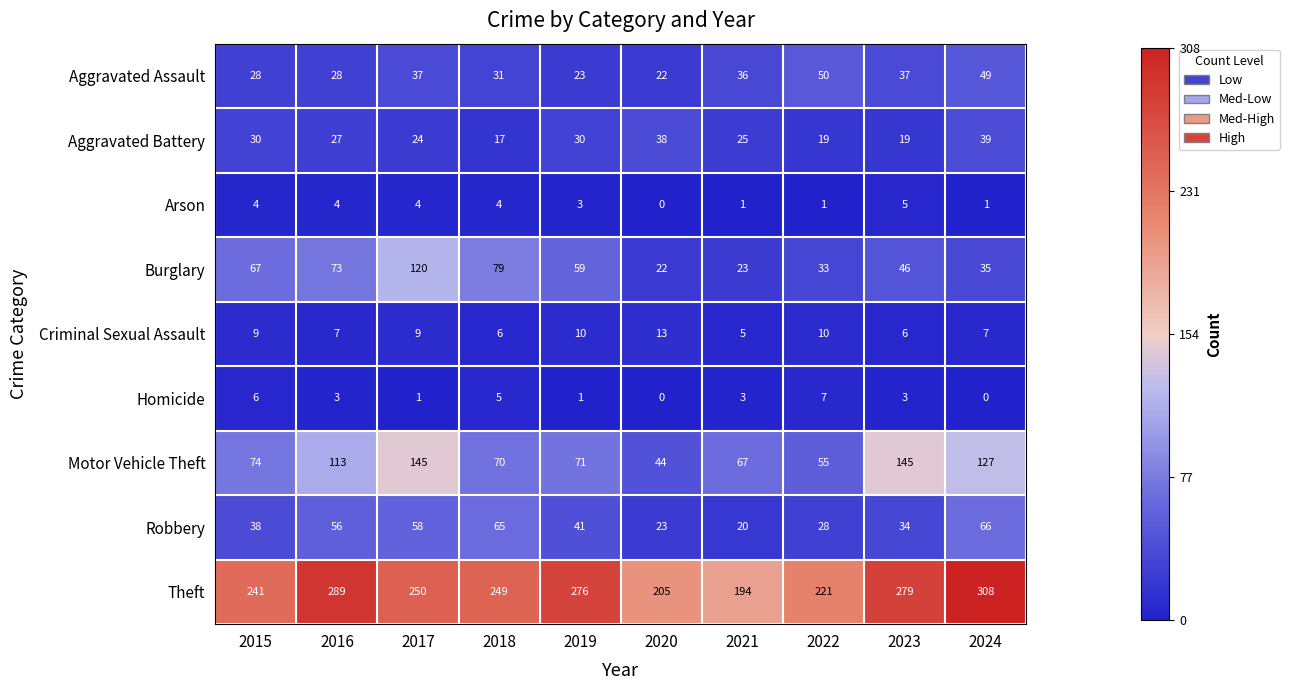

What is the approximate value of Motor Vehicle Theft at 2017?

145